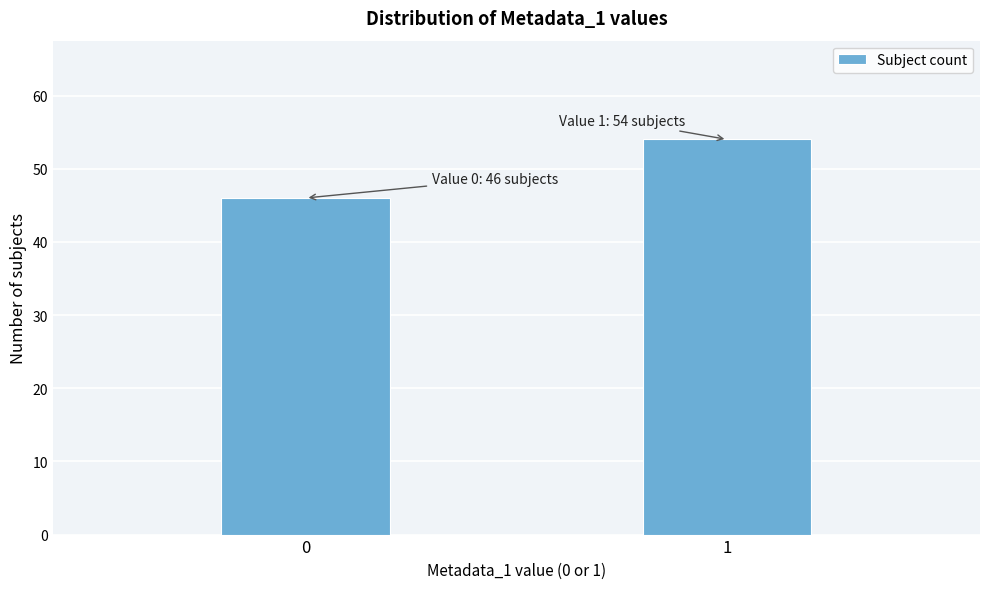

Reading right to left, transcribe all the data shown in this chart.

1=54	0=46